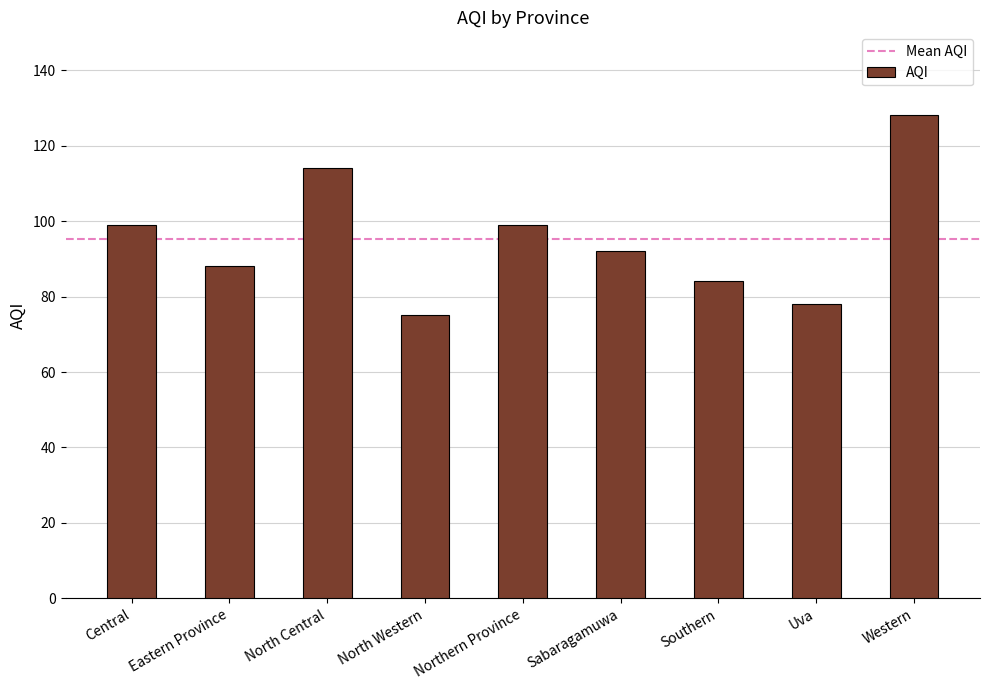

What value does the data have at Sabaragamuwa, to the nearest 10?

90